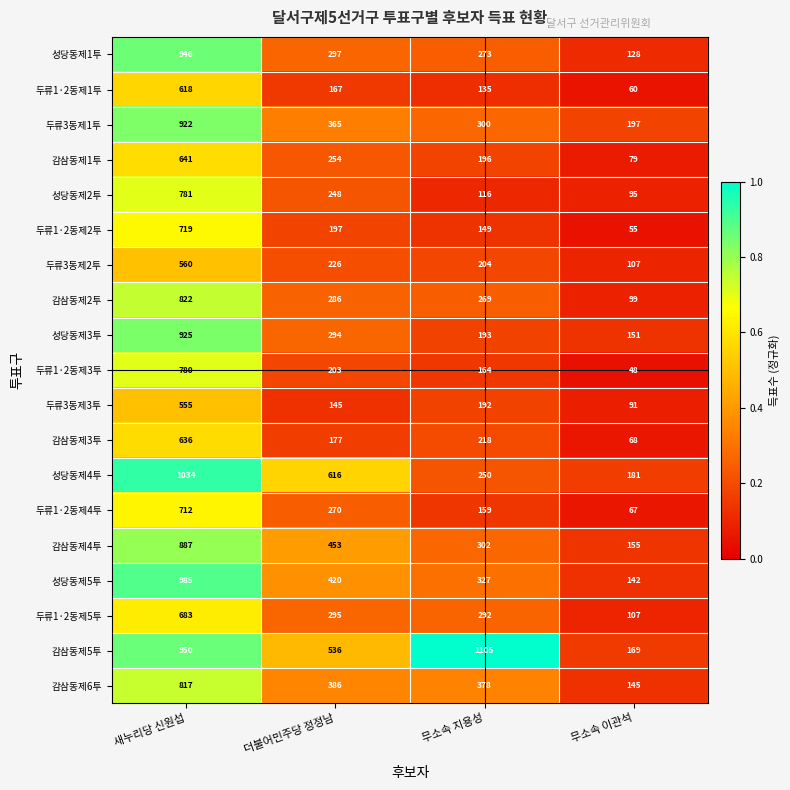

Rank the series by their maximum value, from highest to lowest.

감삼동제5투, 성당동제4투, 성당동제5투, 성당동제1투, 성당동제3투, 두류3동제1투, 감삼동제4투, 감삼동제2투, 감삼동제6투, 성당동제2투, 두류1·2동제3투, 두류1·2동제2투, 두류1·2동제4투, 두류1·2동제5투, 감삼동제1투, 감삼동제3투, 두류1·2동제1투, 두류3동제2투, 두류3동제3투